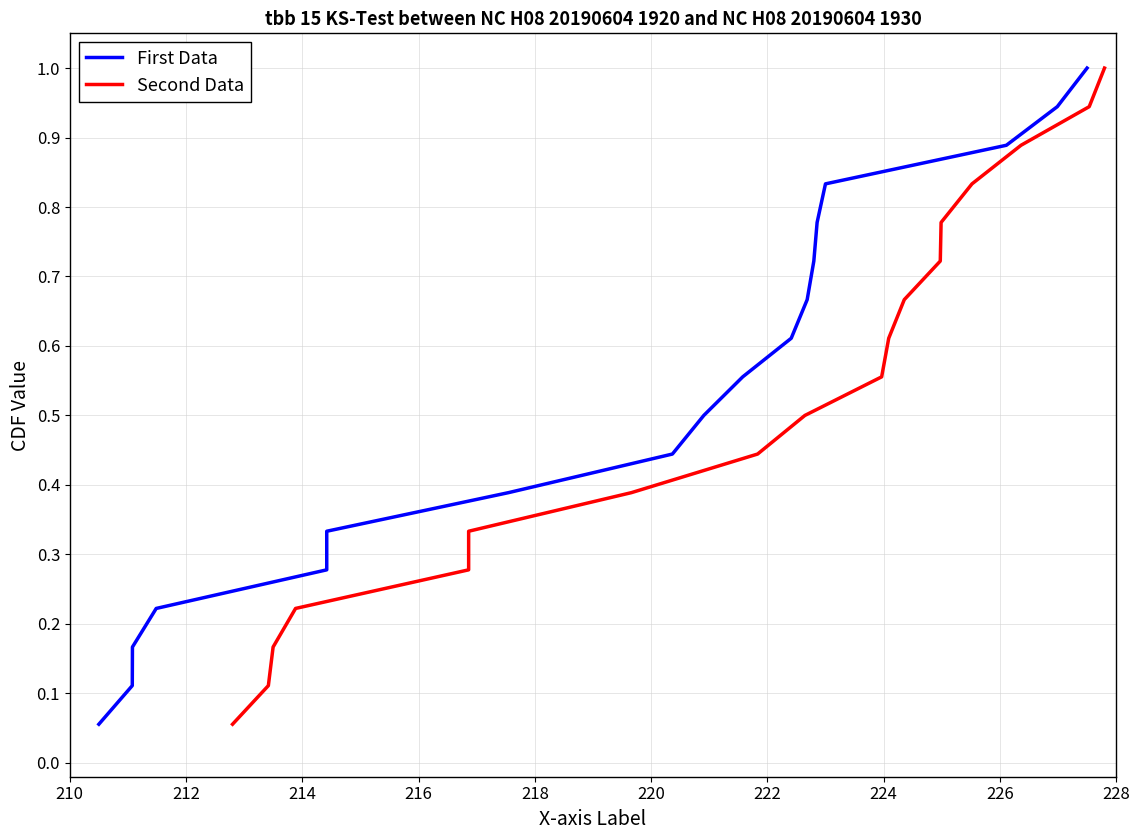

Rank the series by their maximum value, from lowest to highest.

First Data, Second Data